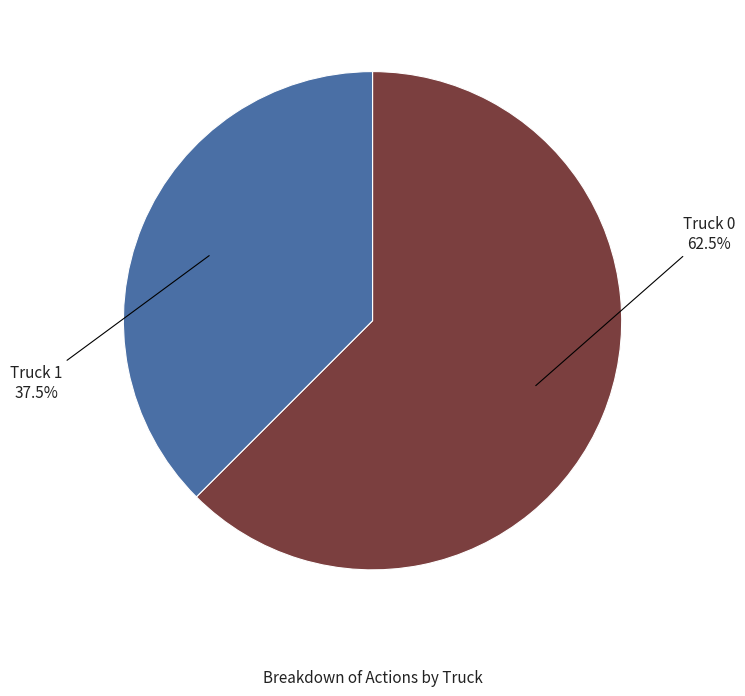

How many segments does this pie chart have?

2